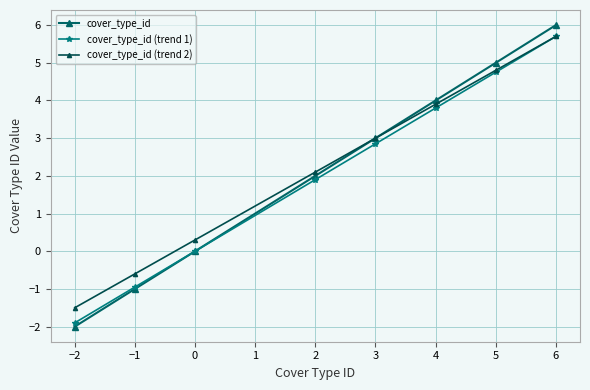

Rank the categories by cover_type_id value from lowest to highest.

−2, −1, 0, 2, 3, 4, 5, 6